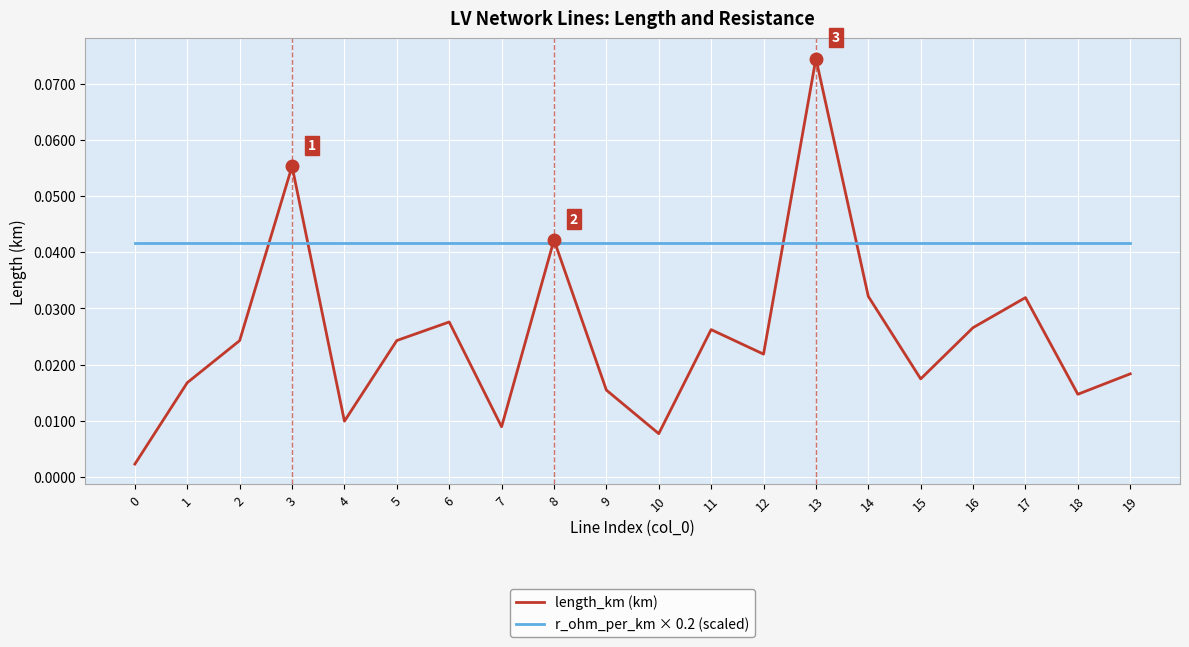

True or false: r_ohm_per_km × 0.2 (scaled) and length_km (km) intersect in this chart.

True